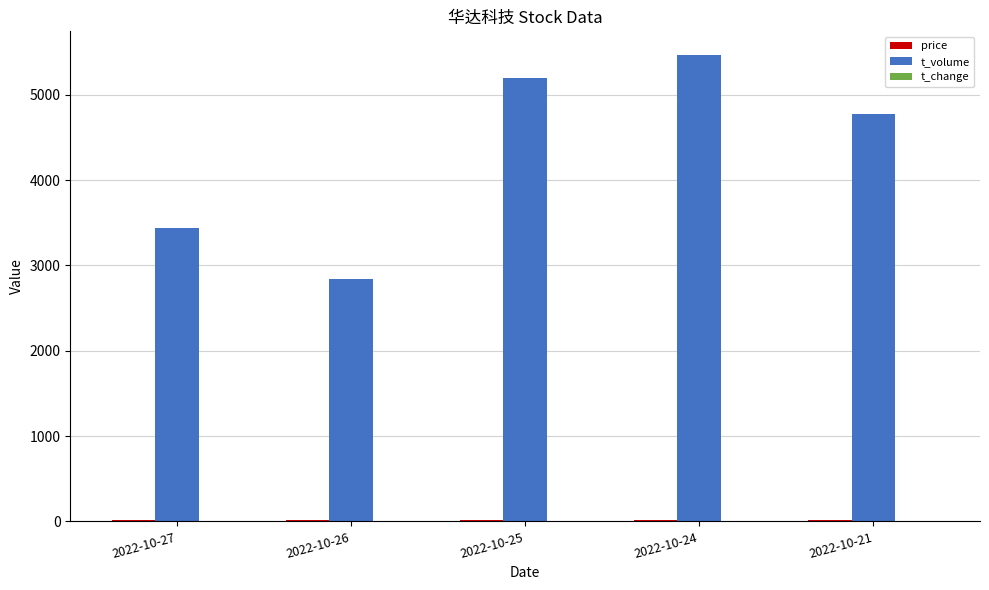

Which series changed the most between 2022-10-27 and 2022-10-24?

t_volume